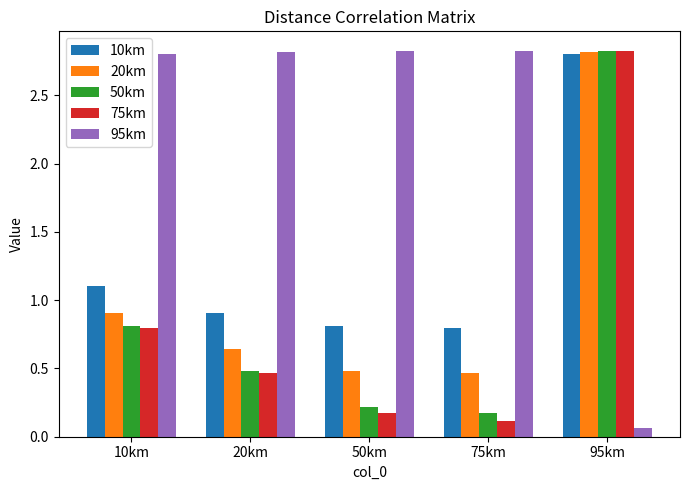

Where is 75km nearest to the value 1?

10km